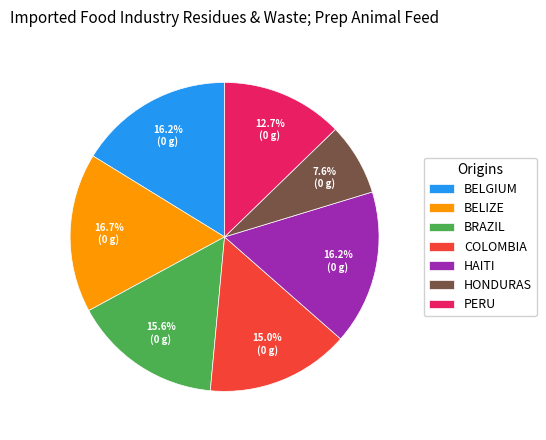

Which slice is the smallest?

HONDURAS